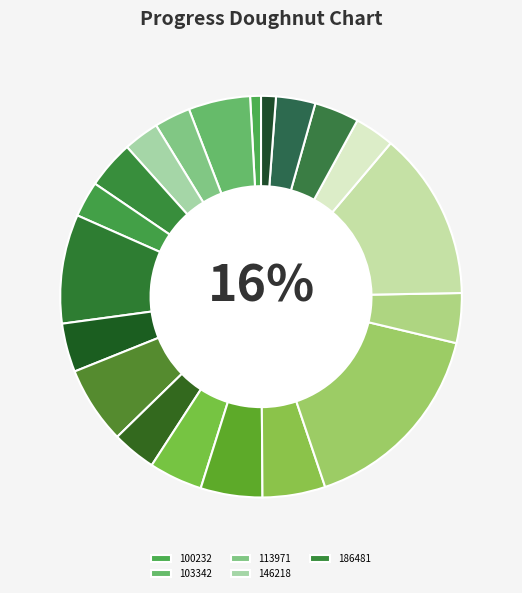

Is it true that 914247 is 4% of the pie?

True